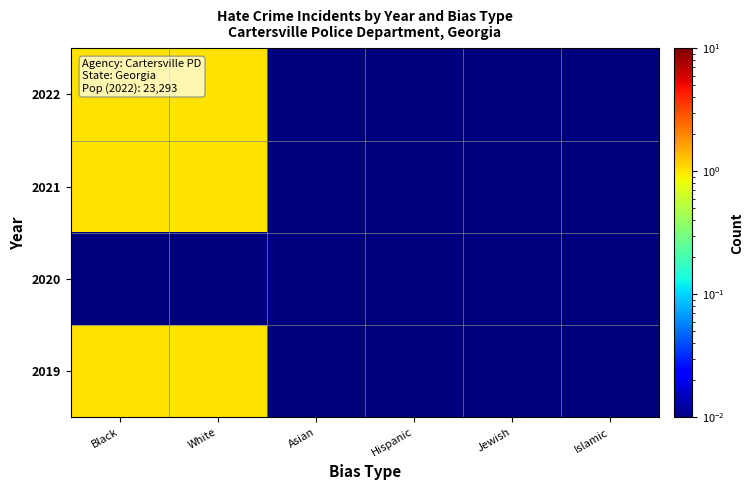

Which has a higher value, Jewish or Asian?

Jewish